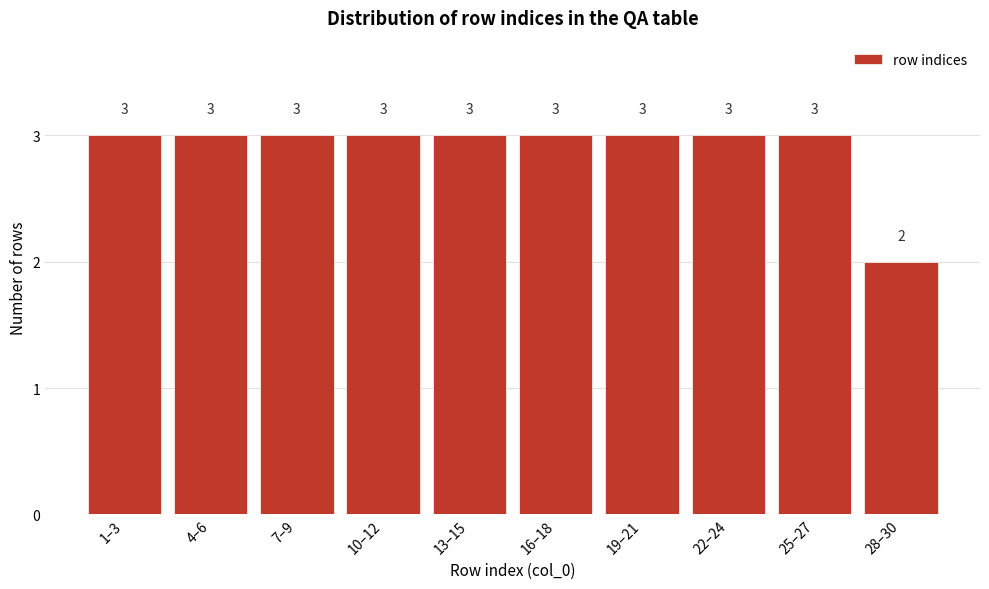

Reading left to right, what are all the values shown in this chart?

3	3	3	3	3	3	3	3	3	2